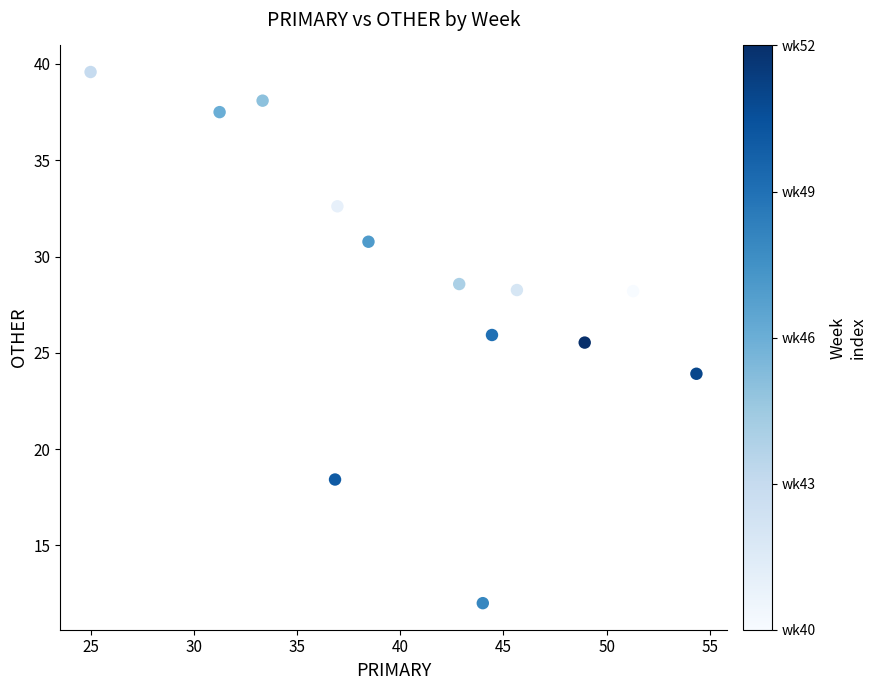

What is the range of X values (max minus min)?

29.3